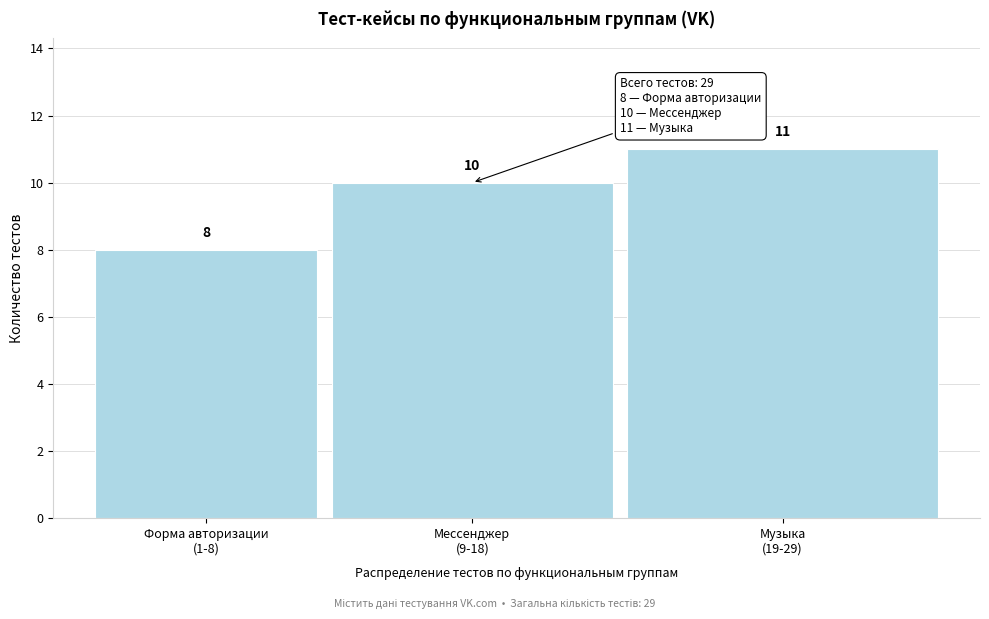

Reading left to right, extract all data points from this chart.

8	10	11